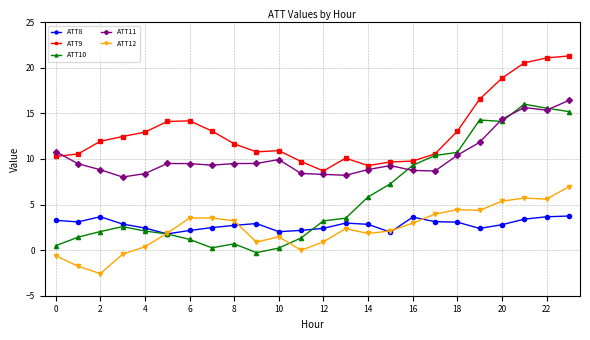

True or false: ATT12 and ATT11 intersect in this chart.

False